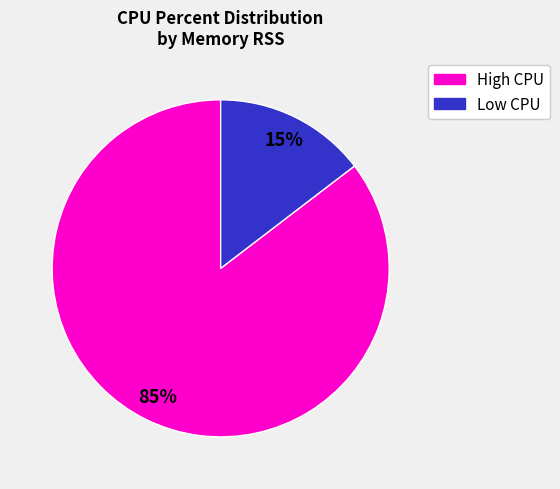

To the nearest percent, what is the average slice percentage?

50%